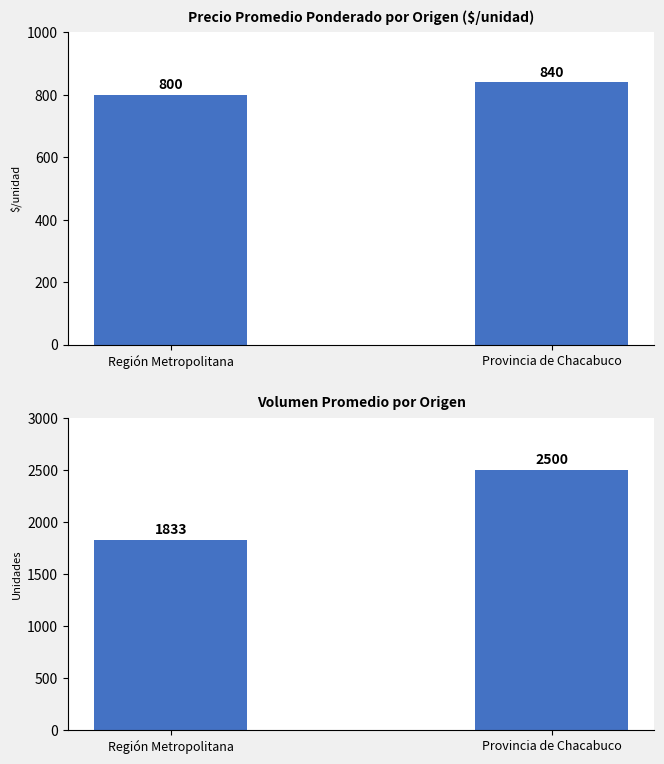

What position from the left is Región Metropolitana?

1